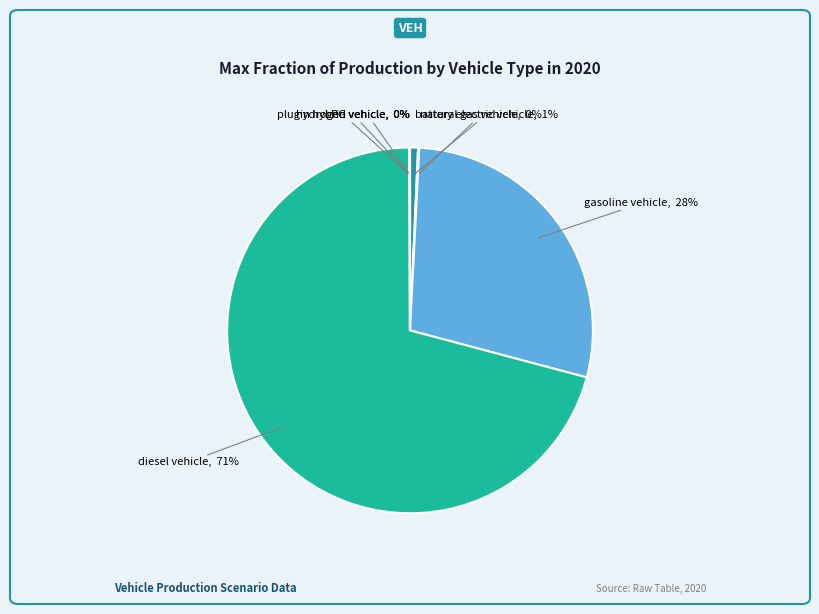

The diesel vehicle slice represents 71% of the pie. True or false?

True